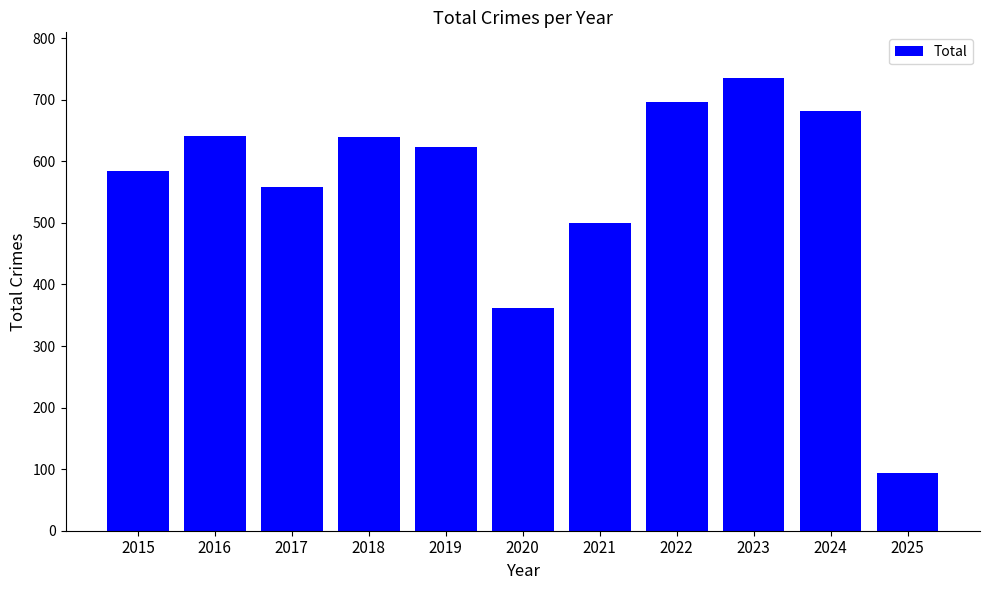

The chart shows a value of 736 at 2023. True or false?

True